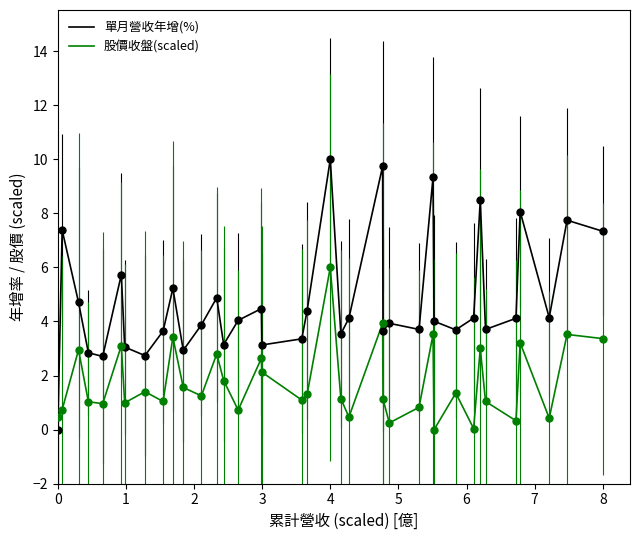

Which series has the largest total across all categories?

單月營收年增(%)